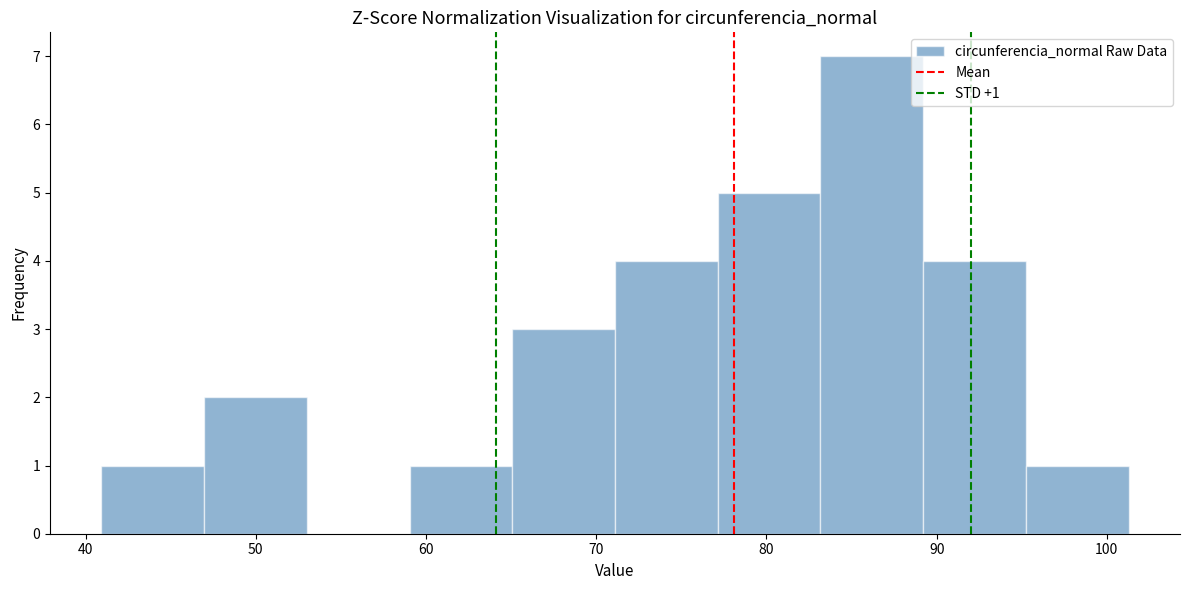

Over which range of the x-axis is the bar tallest?

83 to 89